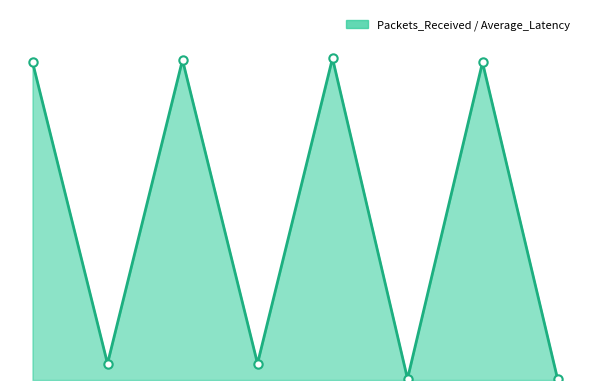

Does the chart display data point markers on the line(s)?

No